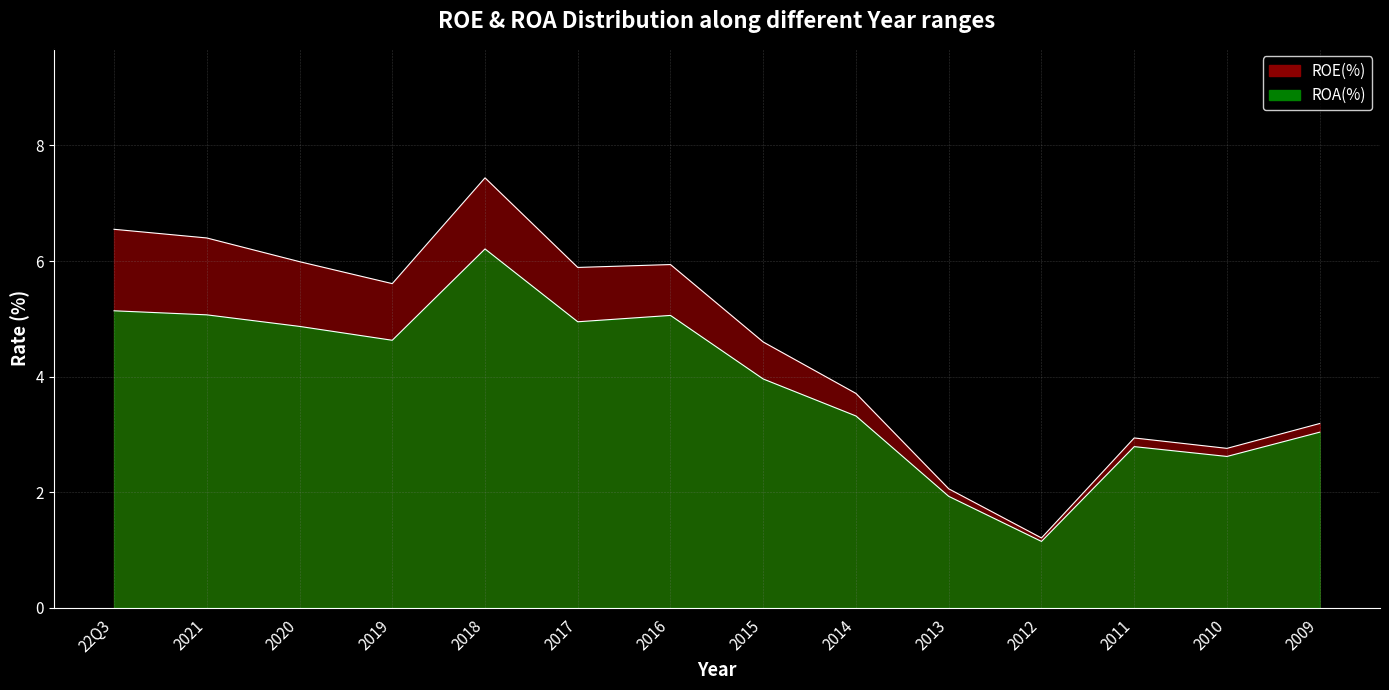

What is the sum of the ROE(%) values at 2013 and 2015?

6.7